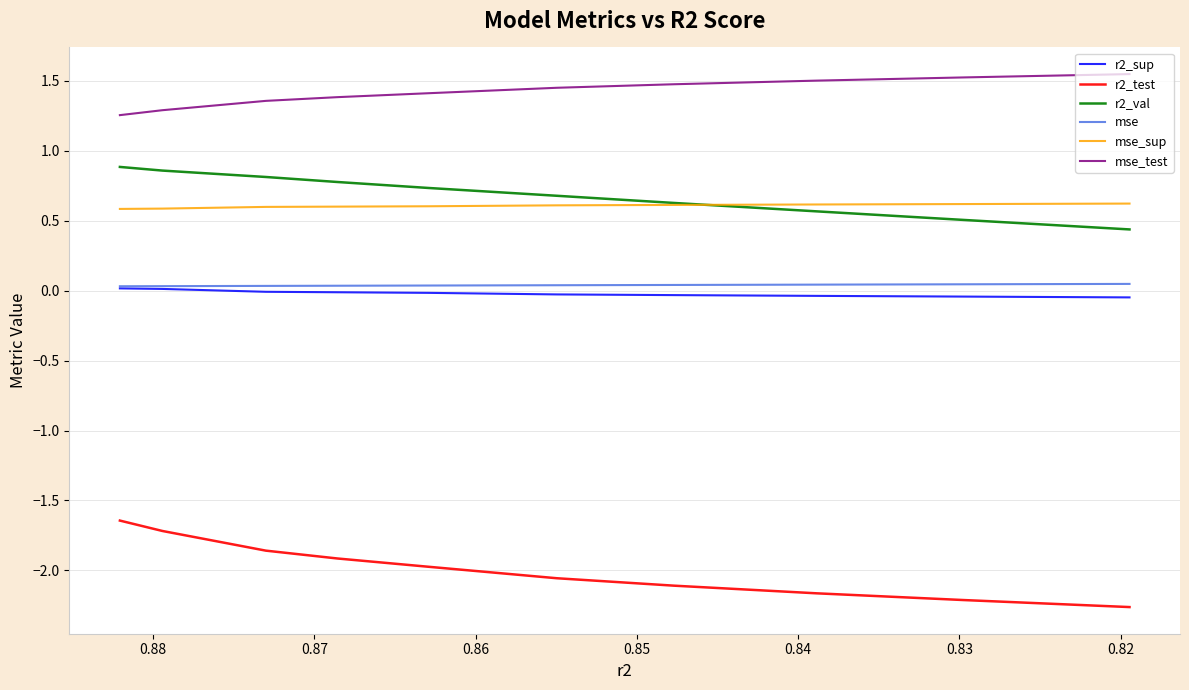

What is the difference between the maximum and second lowest values in the r2_test series?

0.6